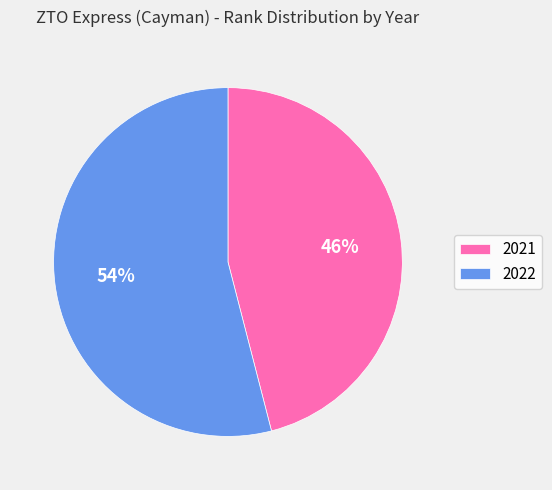

Count the number of slices in the pie.

2